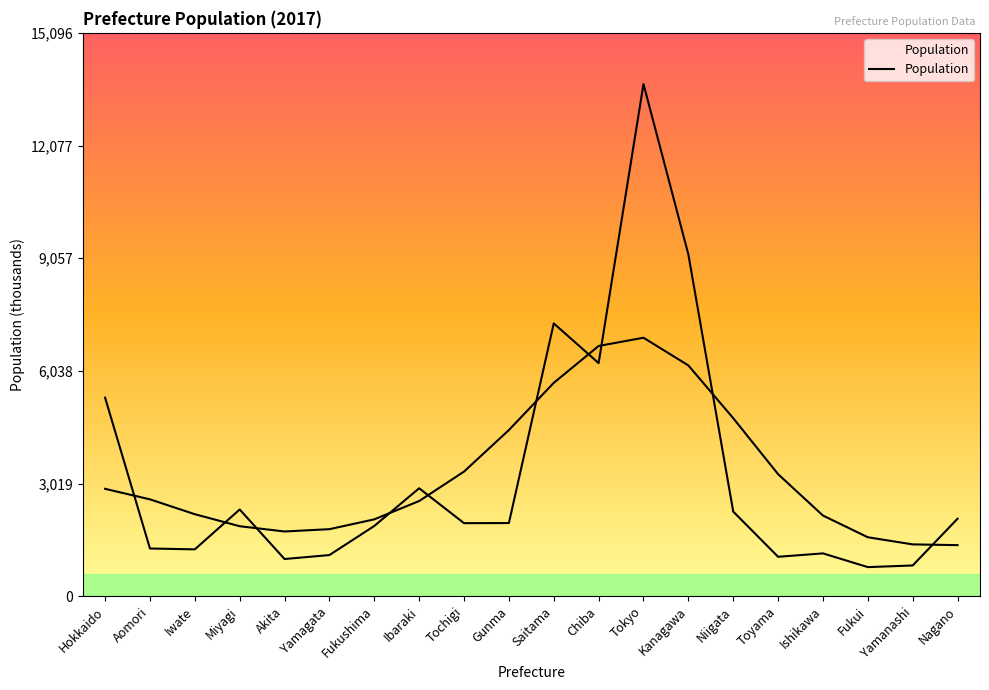

The value at Fukui is 1267. True or false?

False